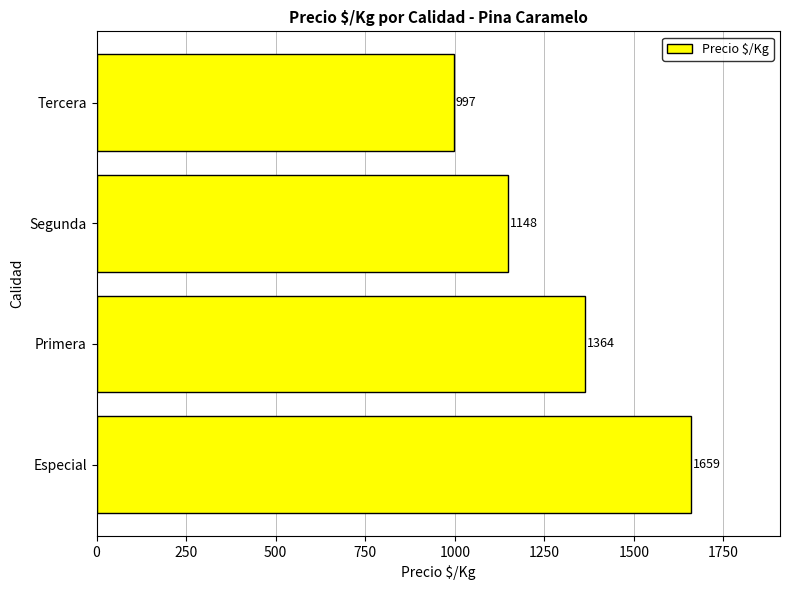

True or false: the data shows 1972 at Primera.

False